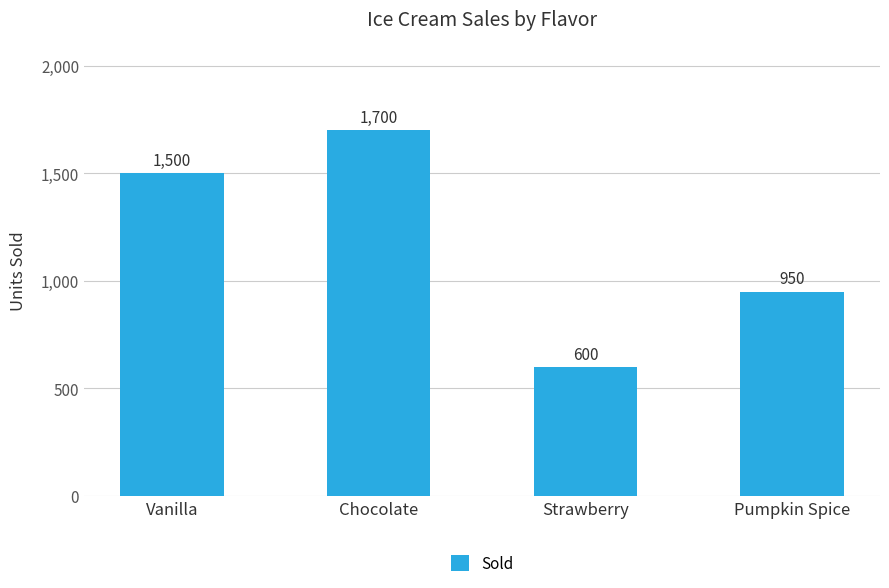

What is the sum of the values at Chocolate and Vanilla?

3200